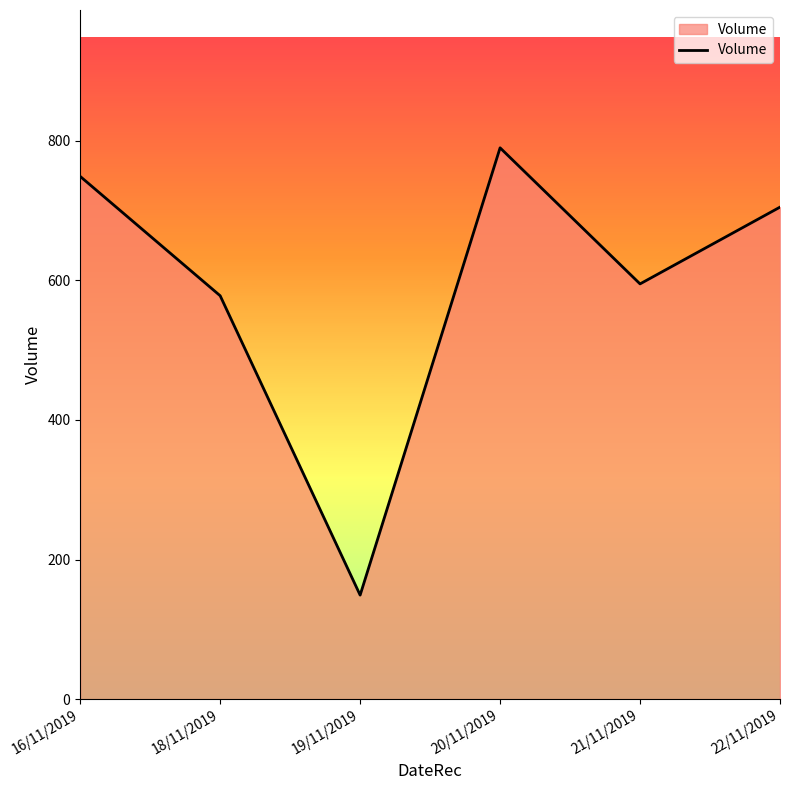

How many lines are shown in the chart?

1